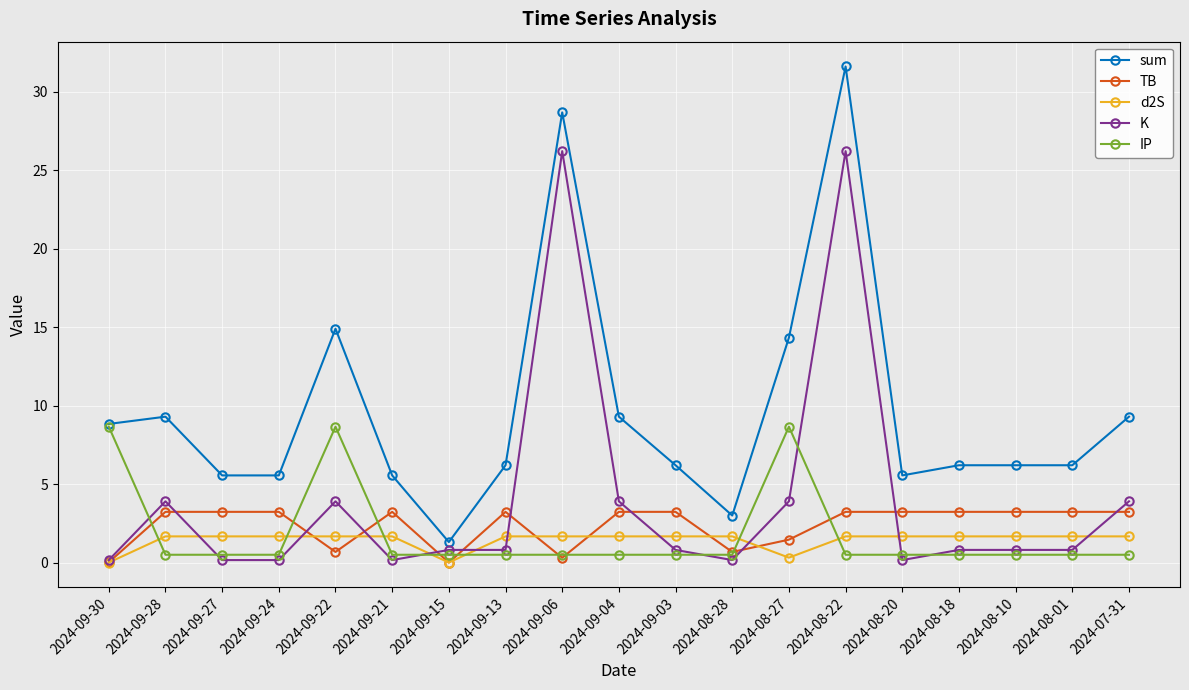

Which label corresponds to the largest value in the chart?

2024-08-22